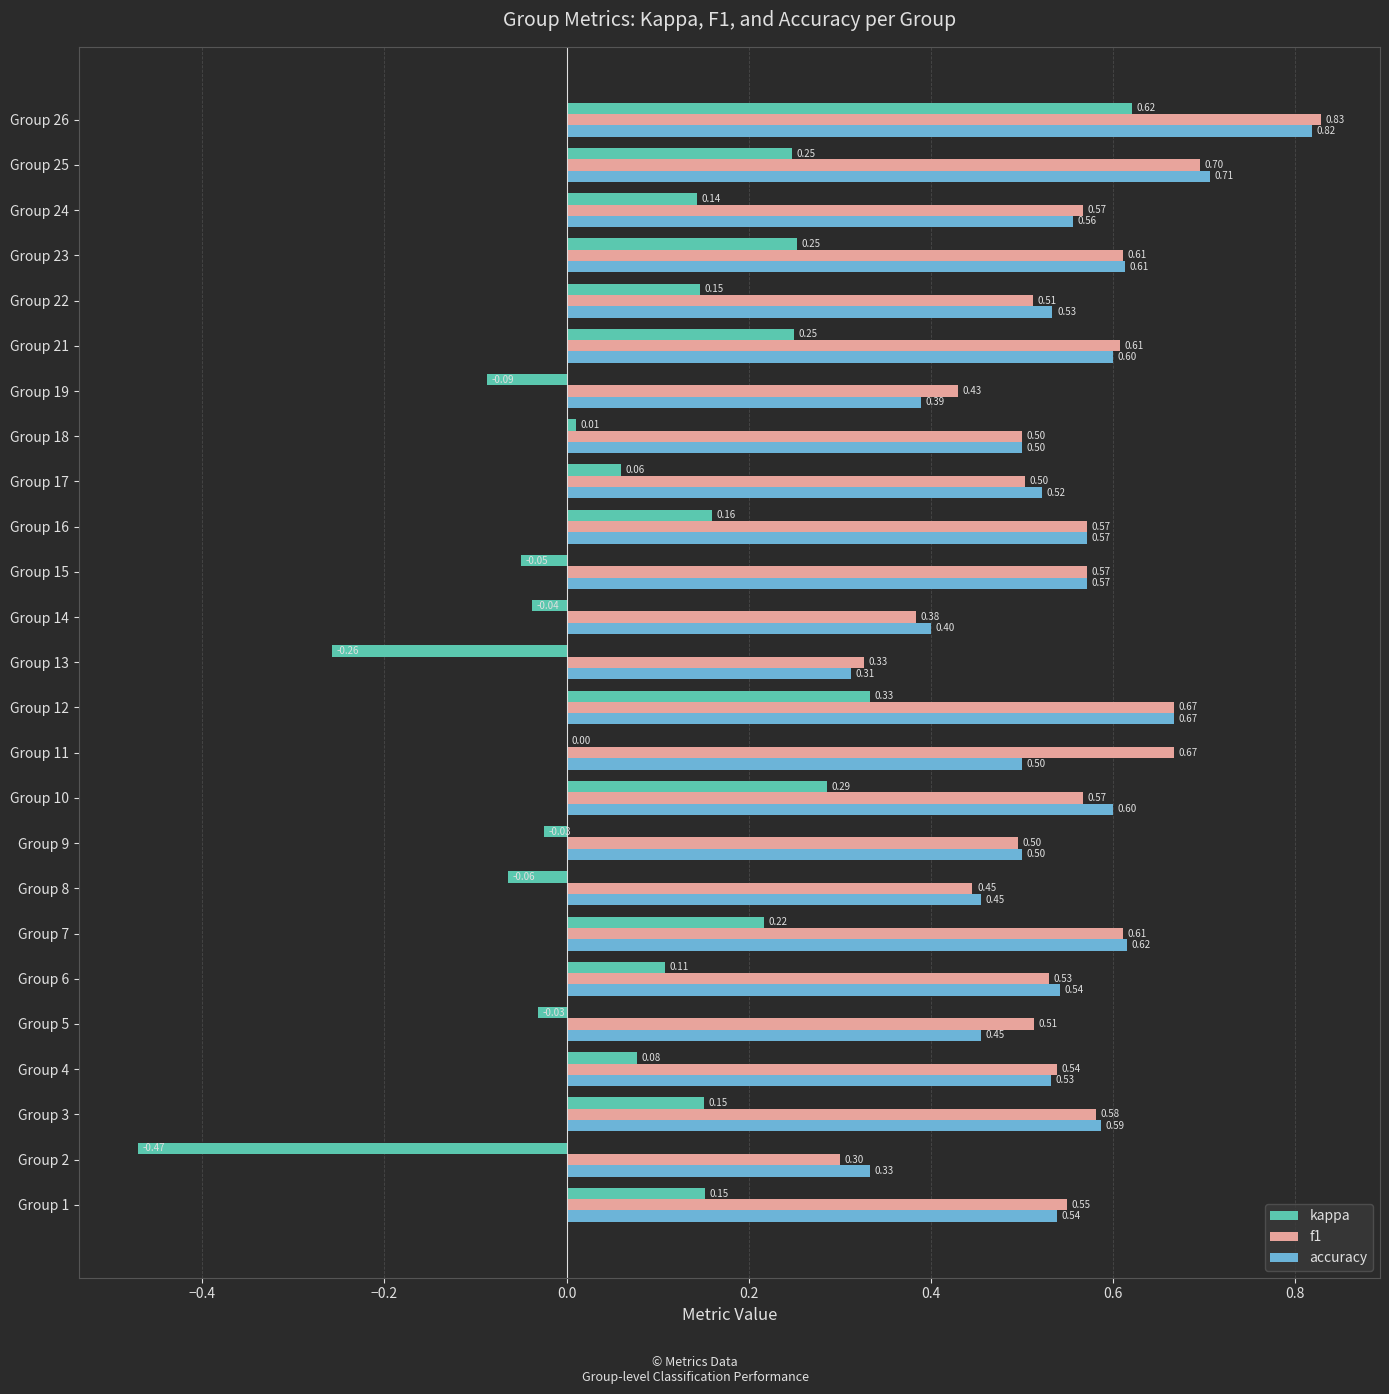

What is the sum of all f1 values?

13.6